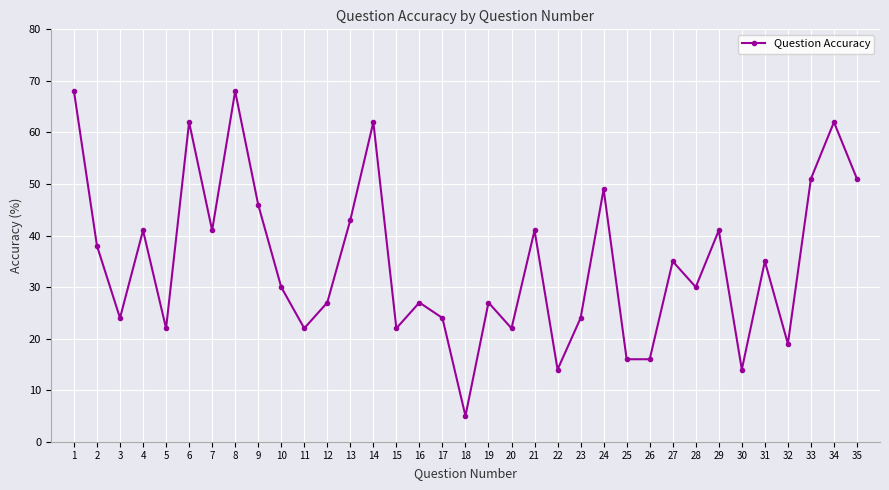

What is the difference between the second highest and minimum values?

63